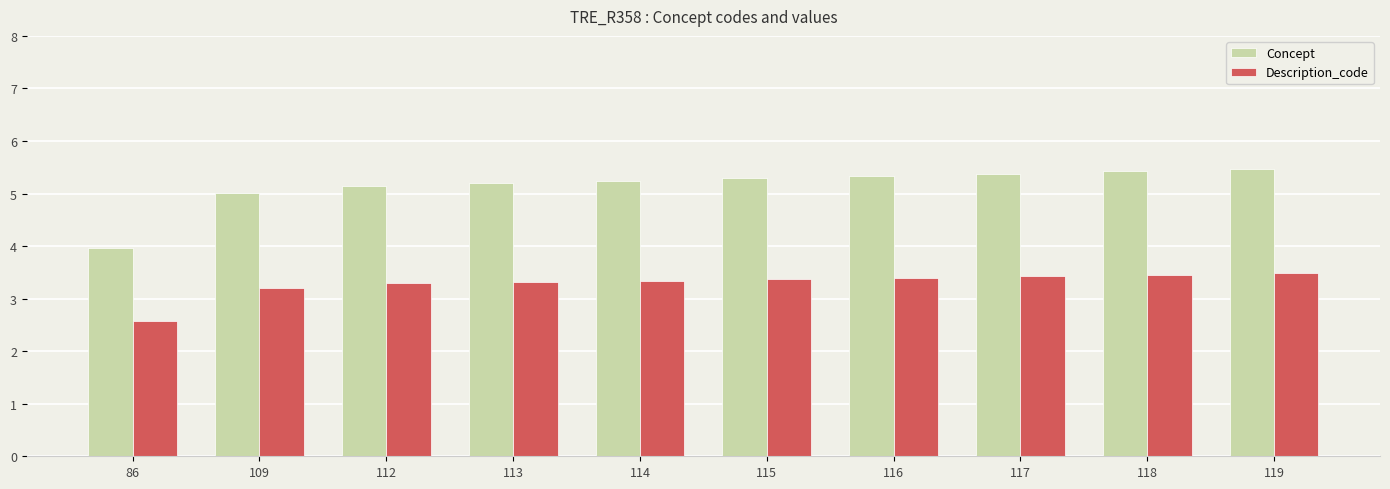

What value does the Concept series have at 116?

5.3